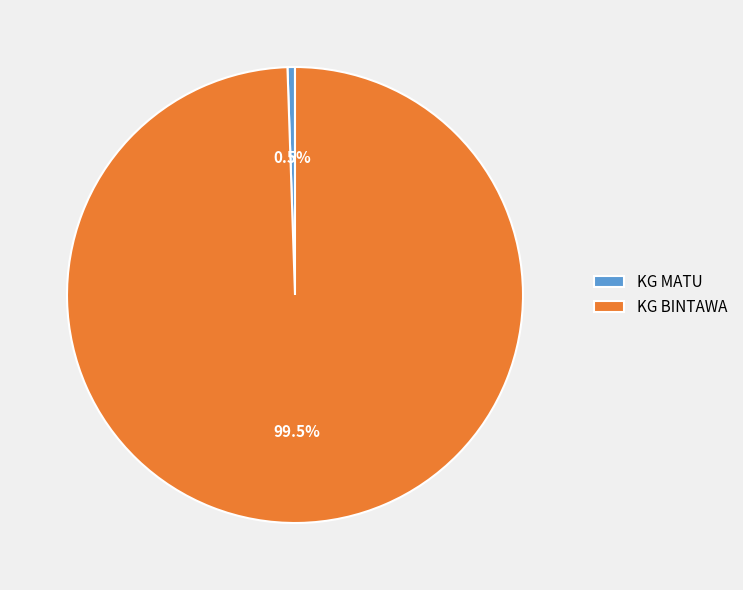

What is the largest slice in the pie chart?

KG BINTAWA